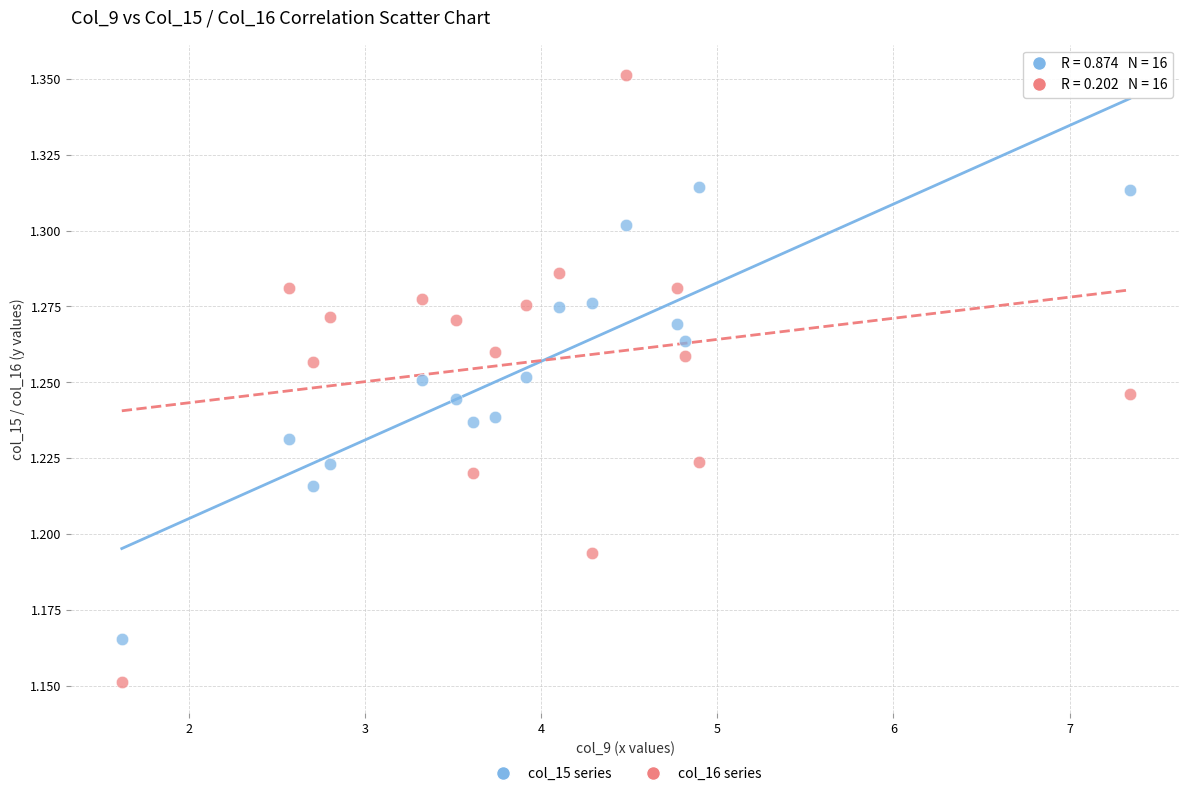

Across all data points, what is the range of X values (max minus min)?

5.7